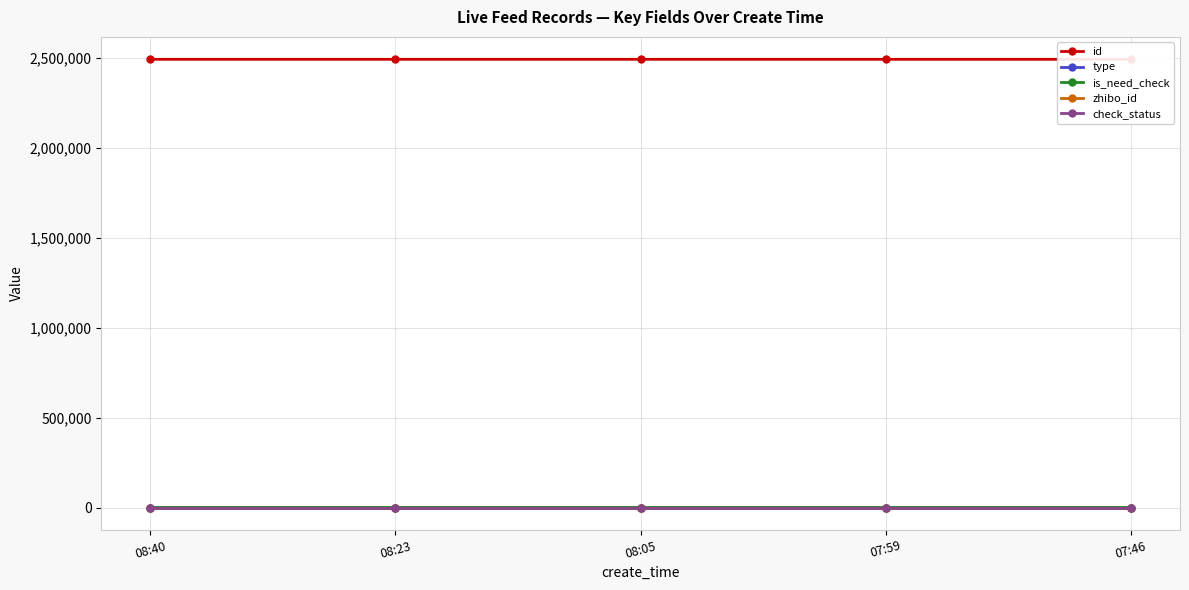

Reading left to right, list all the values displayed in this chart.

id: 08:40=2492571	08:23=2492549	08:05=2492534	07:59=2492527	07:46=2492511
type: 08:40=0	08:23=0	08:05=0	07:59=0	07:46=1
is_need_check: 08:40=0	08:23=0	08:05=0	07:59=0	07:46=1
zhibo_id: 08:40=152	08:23=152	08:05=152	07:59=152	07:46=152
check_status: 08:40=1	08:23=1	08:05=1	07:59=1	07:46=1